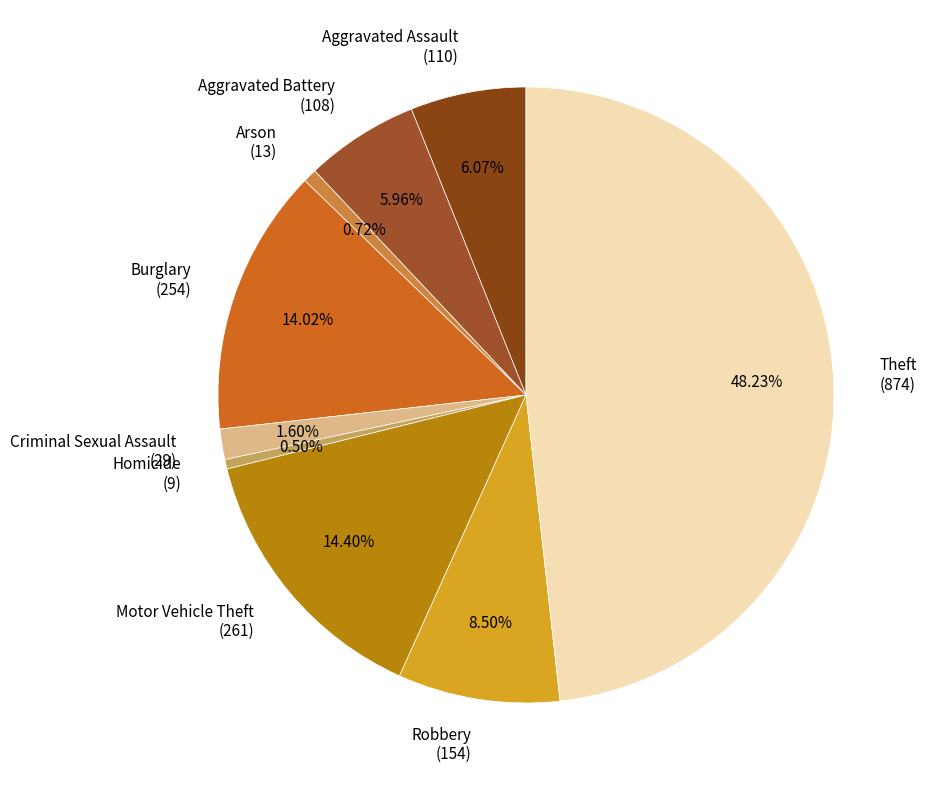

Is there a majority slice in this chart?

No